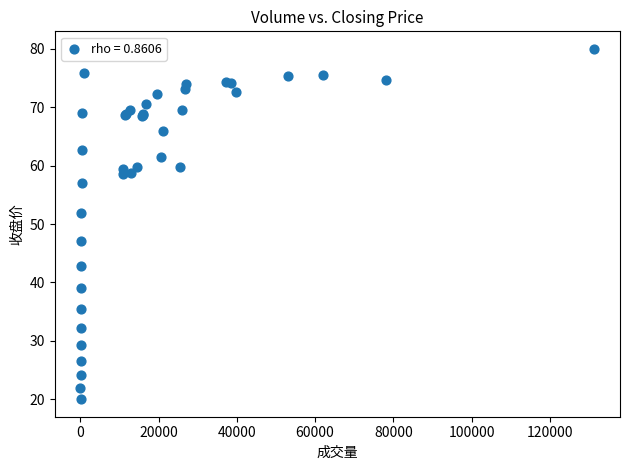

What Y value in the scatter plot is closest to 50?

51.9